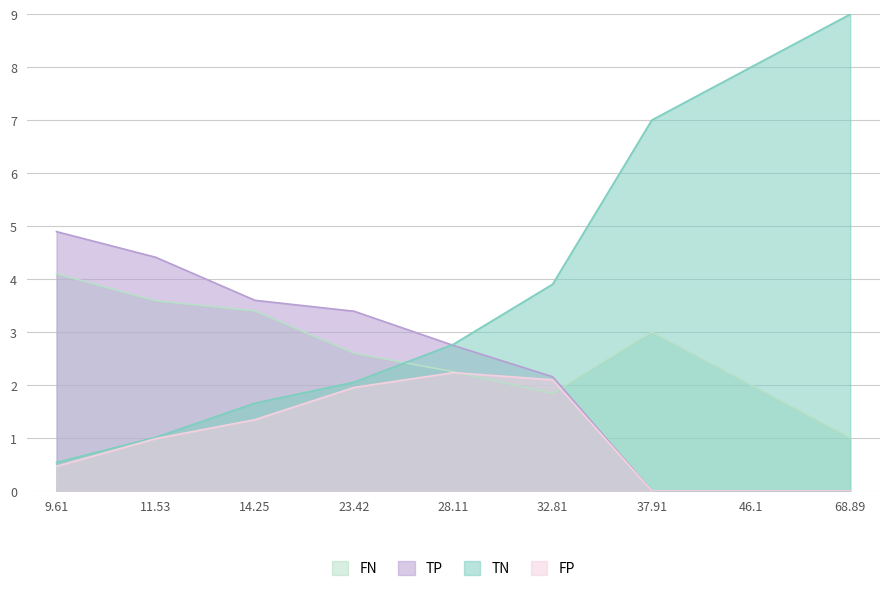

At which label does TP reach its minimum?

37.91